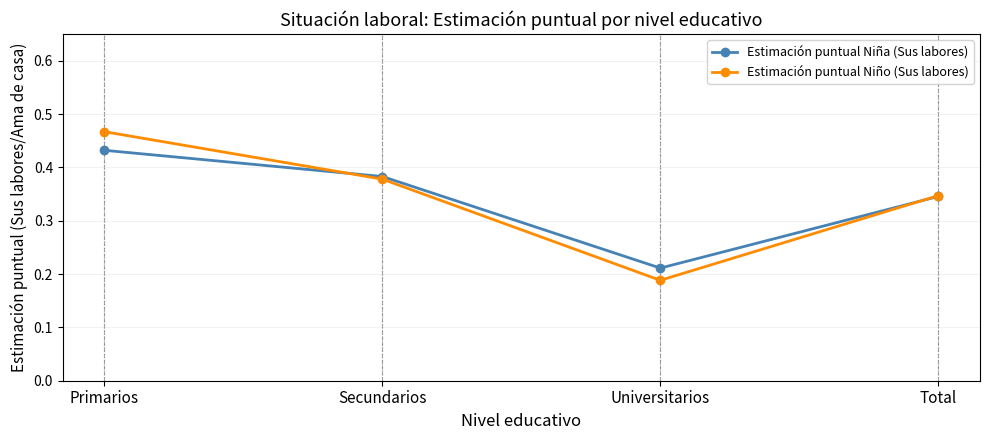

True or false: Estimación puntual Niño (Sus labores) has a value of 0.5 at Total.

False